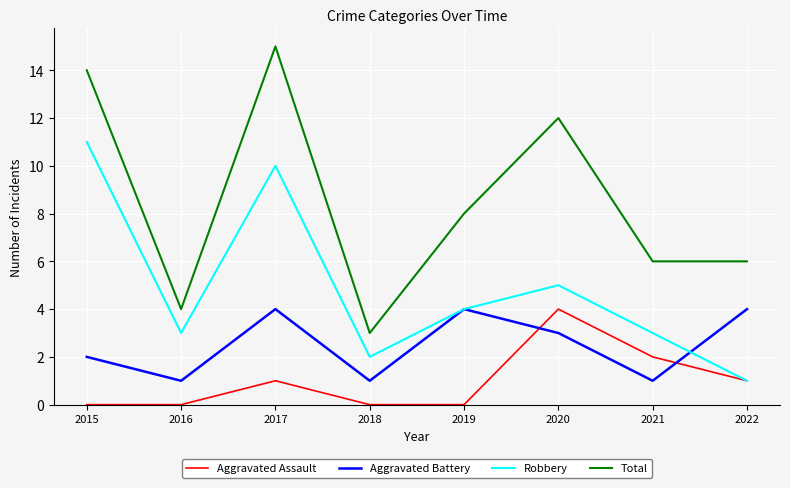

True or false: Total and Robbery cross at least once.

False